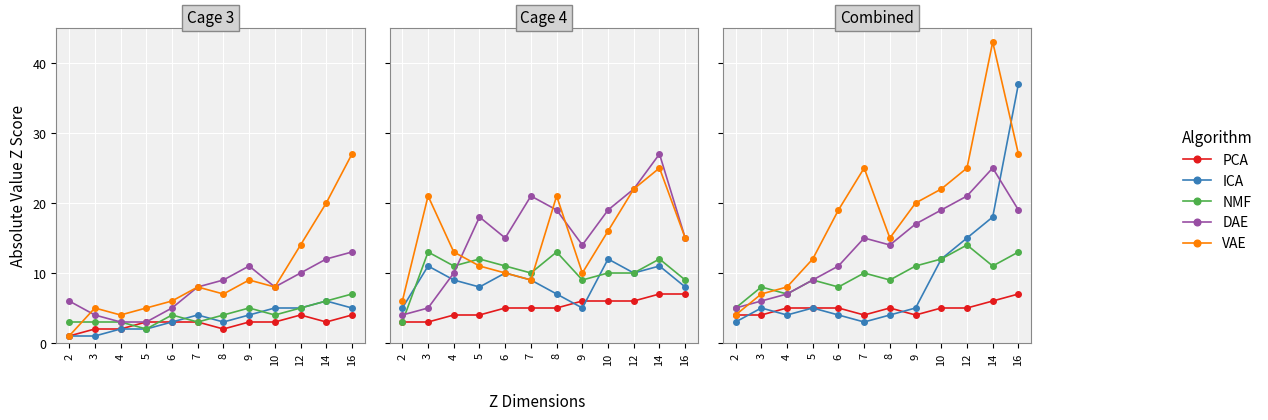

True or false: DAE has a value of 15 at 7.

True